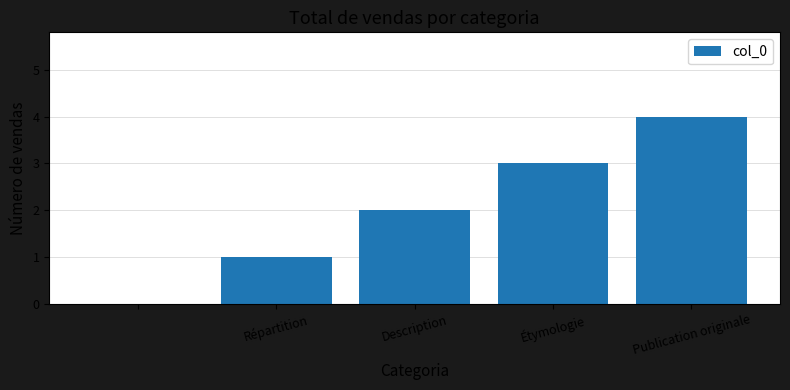

What is the sum of all values?

10